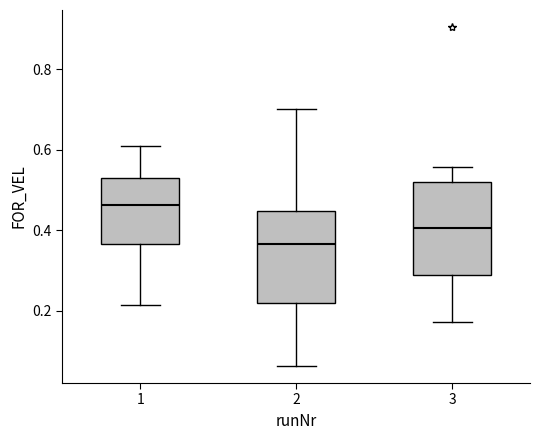

Reading left to right, transcribe this box plot: for each box, give where its median line is, the range the box spans, and where its two whiskers end, as read against the y-axis. The values are not printed on the chart, so give them approximately, as read against the axis.

1: median 0.46, box 0.36 to 0.52, whiskers 0.22 to 0.62
2: median 0.36, box 0.22 to 0.44, whiskers 0.06 to 0.70
3: median 0.40, box 0.28 to 0.52, whiskers 0.18 to 0.56